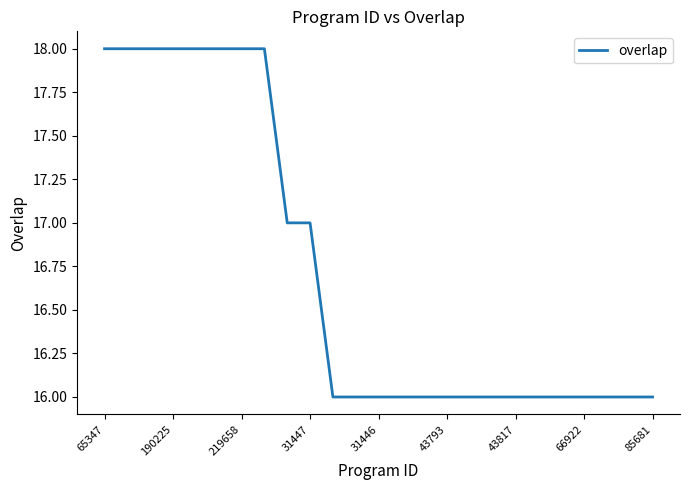

What is the difference between the maximum and minimum values?

2